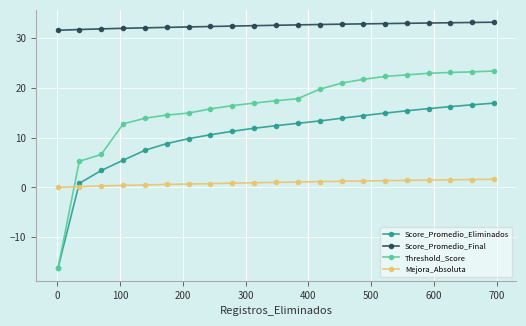

List the series in order of their overall mean, highest first.

Score_Promedio_Final, Threshold_Score, Score_Promedio_Eliminados, Mejora_Absoluta